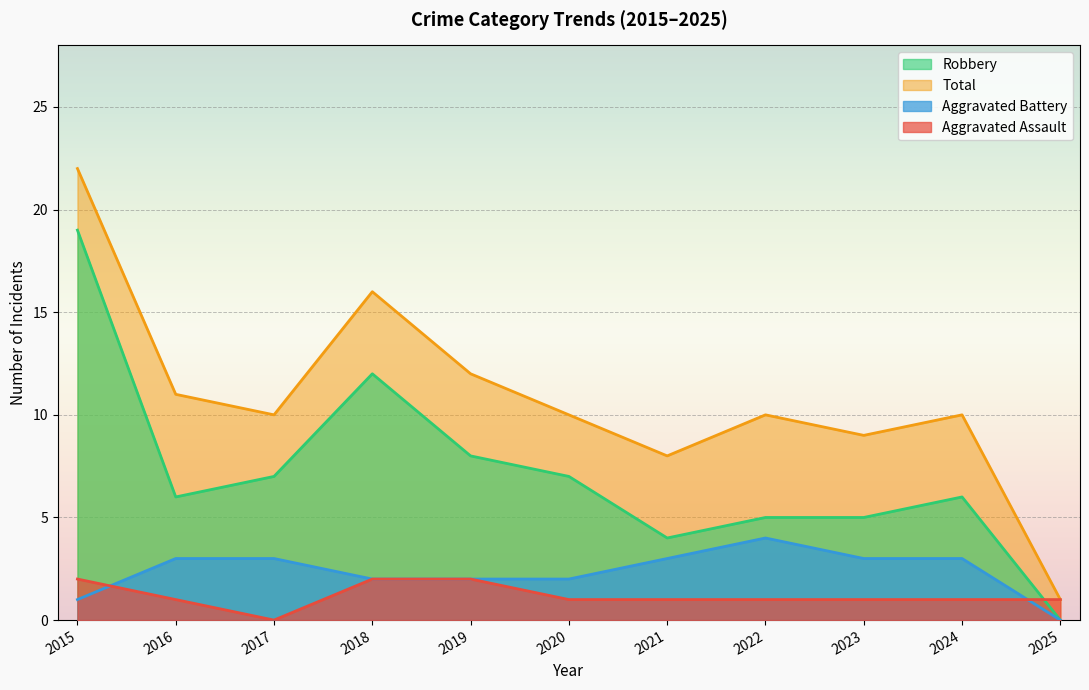

True or false: Robbery and Aggravated Battery cross at least once.

False